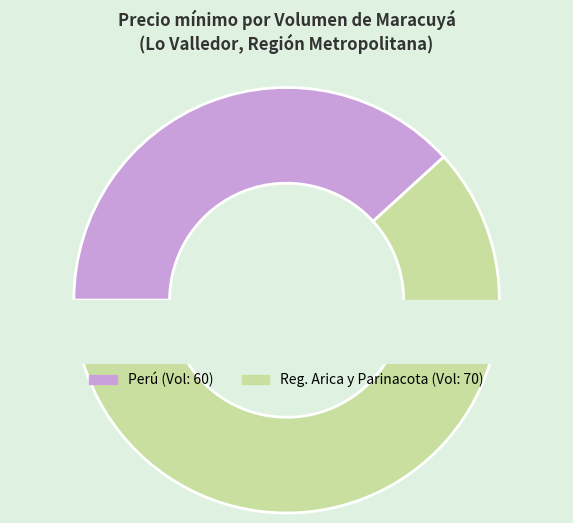

Does 70 account for over 50% of the chart?

Yes